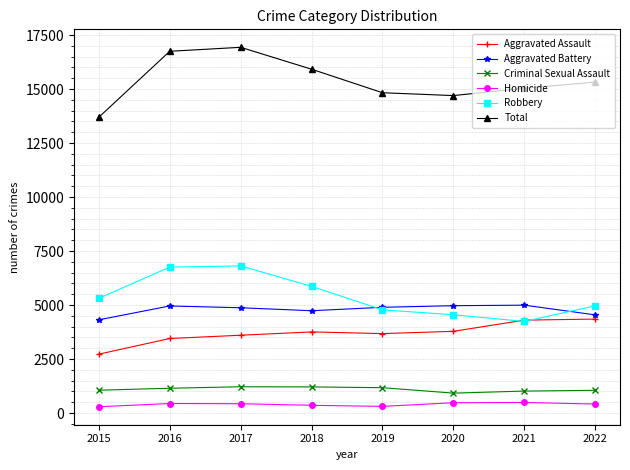

What is the difference between the Criminal Sexual Assault values at 2022 and 2019?

123